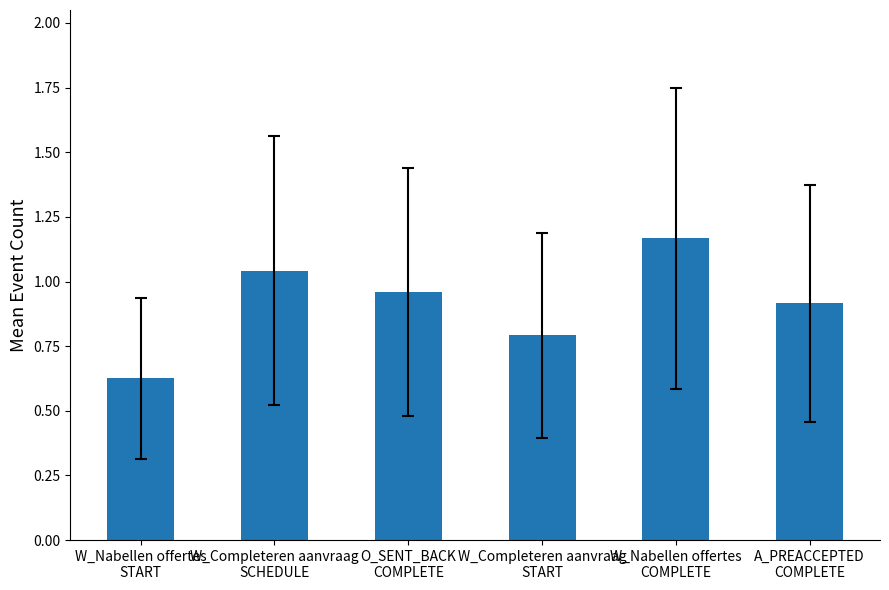

What is the average value?

0.9